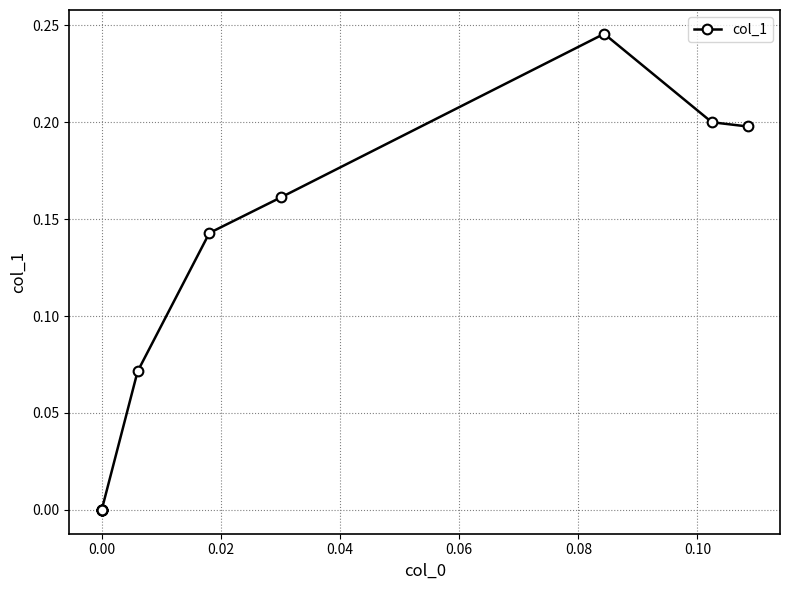

True or false: the data has more than 1 interior local peaks.

False